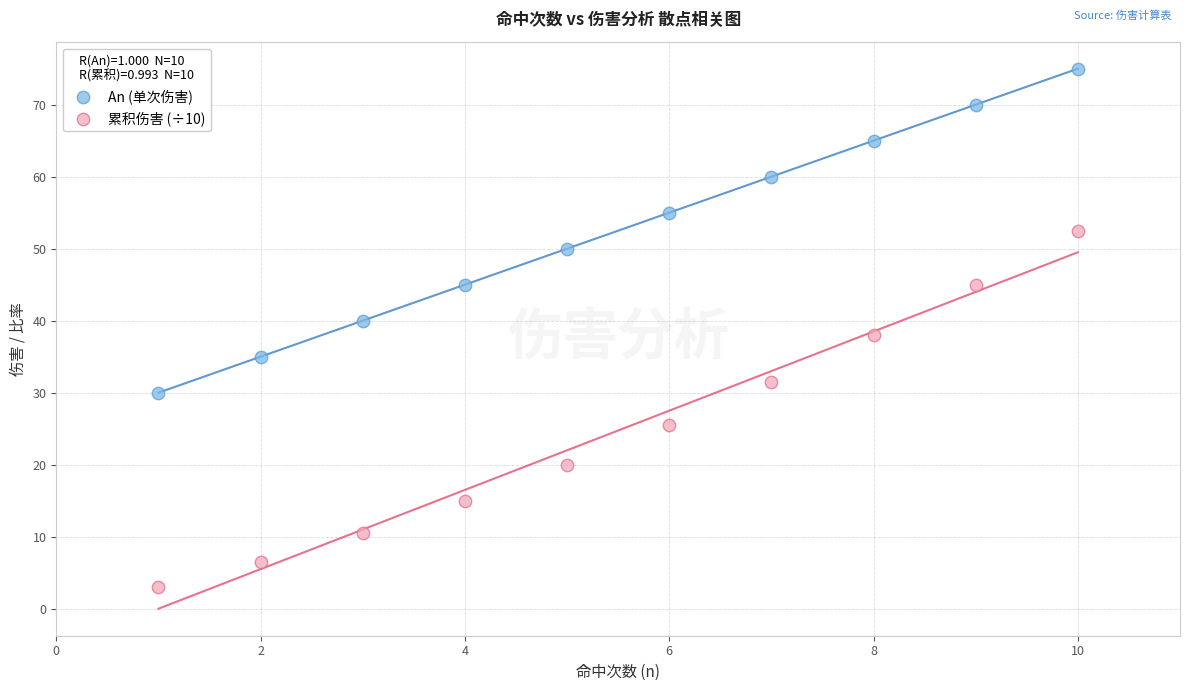

What is the X range (max minus min) for the scatter plot?

9.0